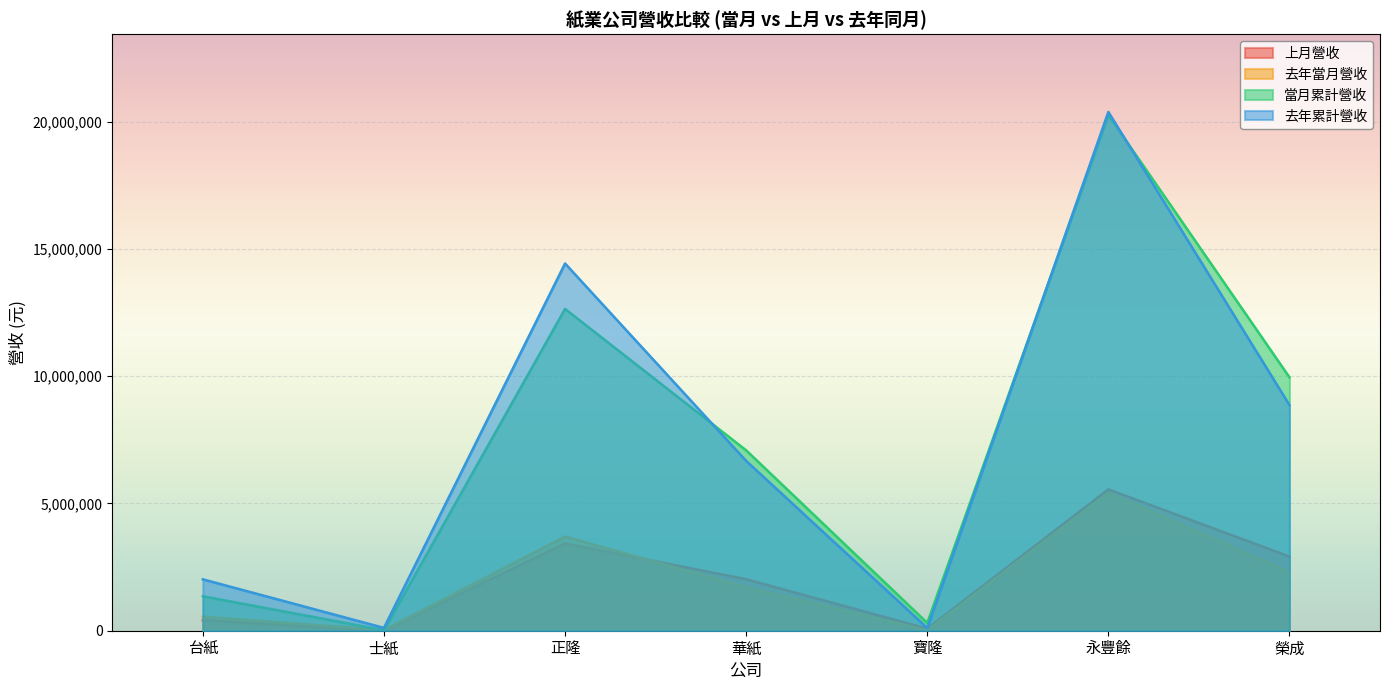

List the series in order of their peak value, lowest first.

去年當月營收, 上月營收, 當月累計營收, 去年累計營收